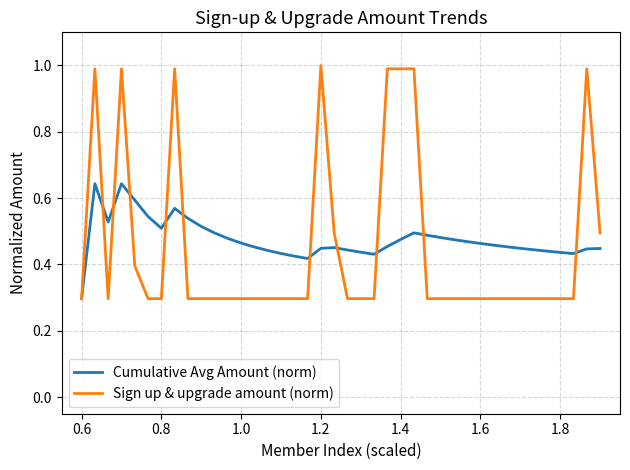

List the series in order of their peak value, lowest first.

Cumulative Avg Amount (norm), Sign up & upgrade amount (norm)